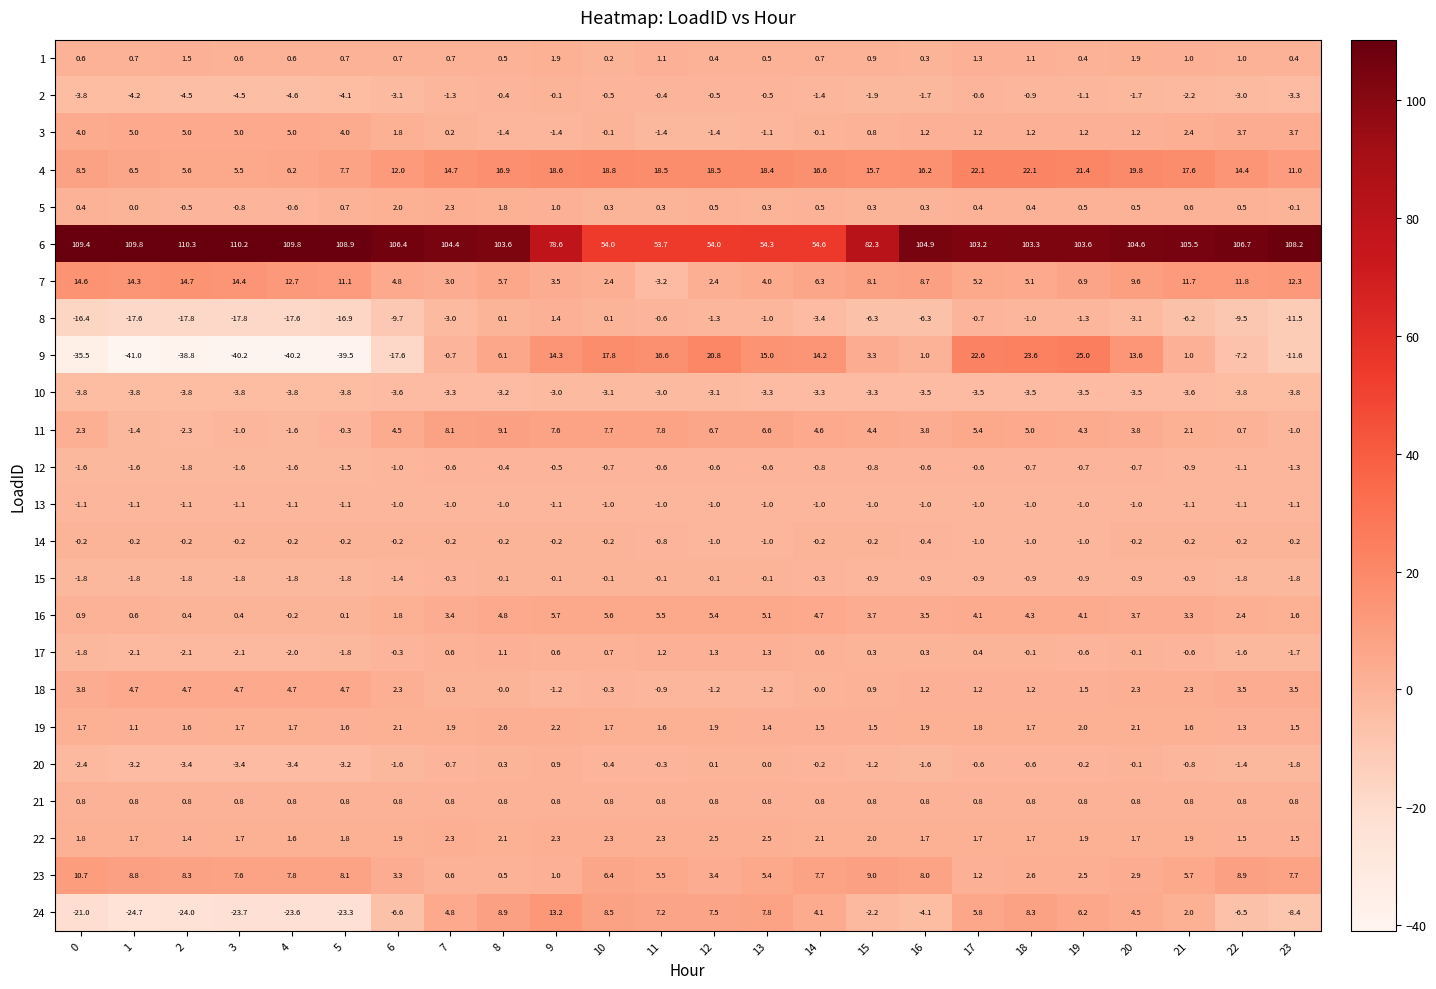

Is it true that 7 equals 2.4 at 12?

True